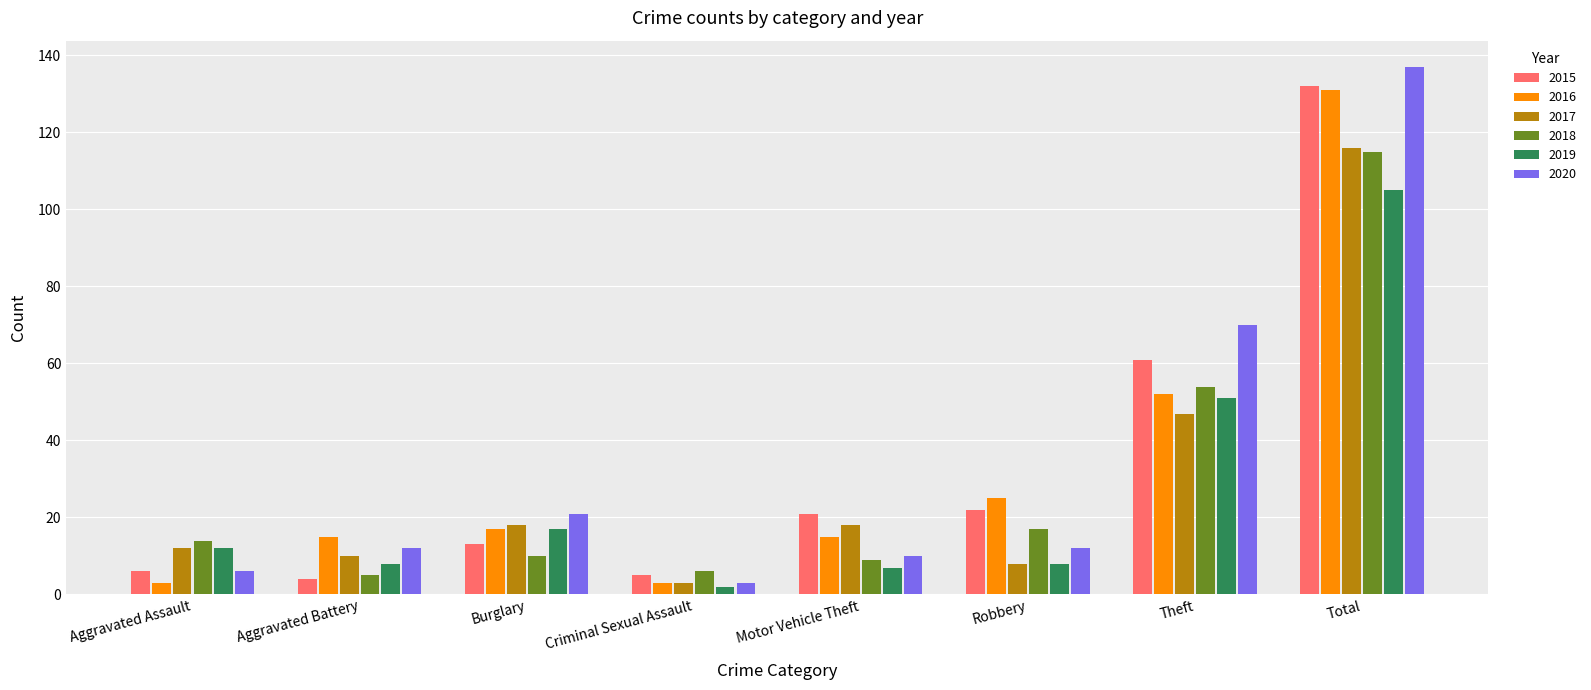

What is the average value of the 2017 series?

29